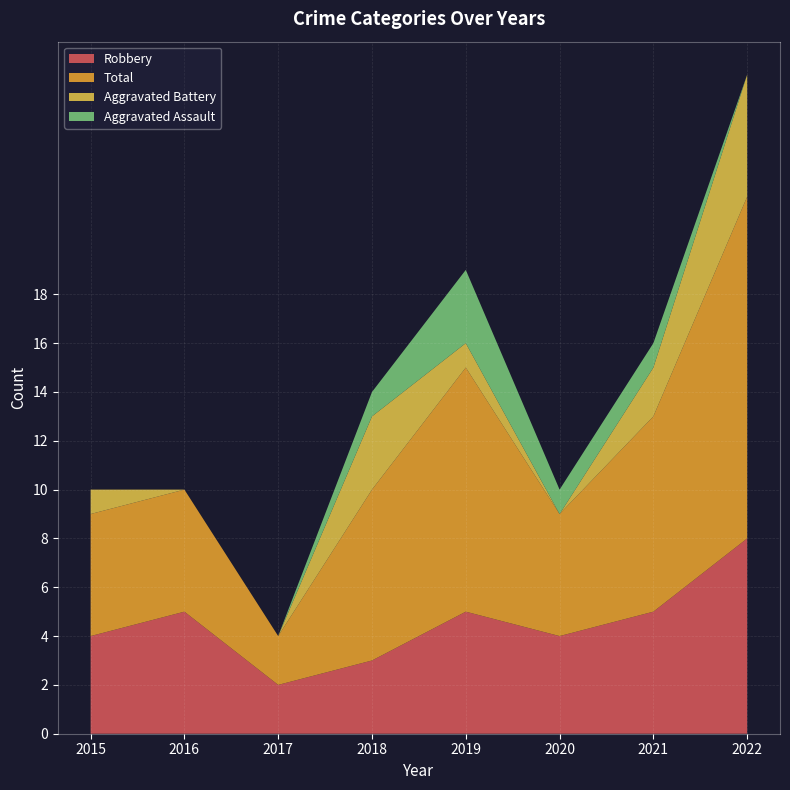

Reading left to right, extract all data points from this chart.

Robbery: 2015=4	2016=5	2017=2	2018=3	2019=5	2020=4	2021=5	2022=8
Total: 2015=5	2016=5	2017=2	2018=7	2019=10	2020=5	2021=8	2022=14
Aggravated Battery: 2015=1	2016=0	2017=0	2018=3	2019=1	2020=0	2021=2	2022=5
Aggravated Assault: 2015=0	2016=0	2017=0	2018=1	2019=3	2020=1	2021=1	2022=0